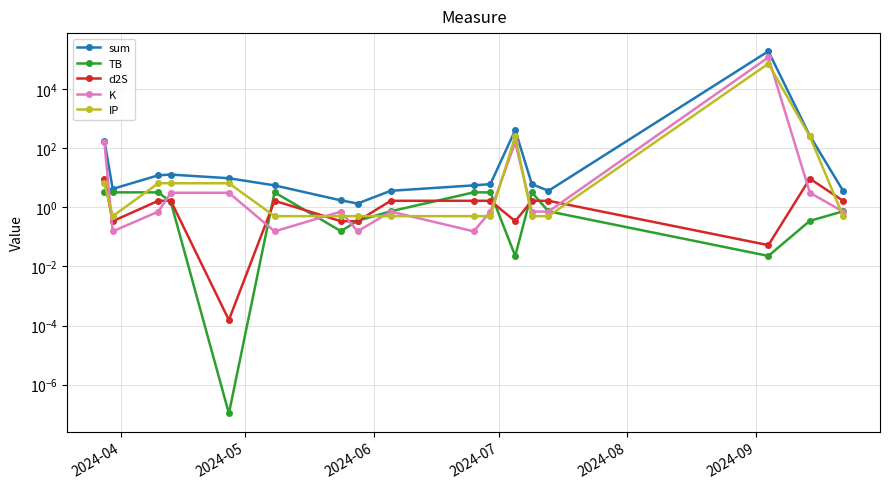

How many interior local valleys does the IP series have?

1